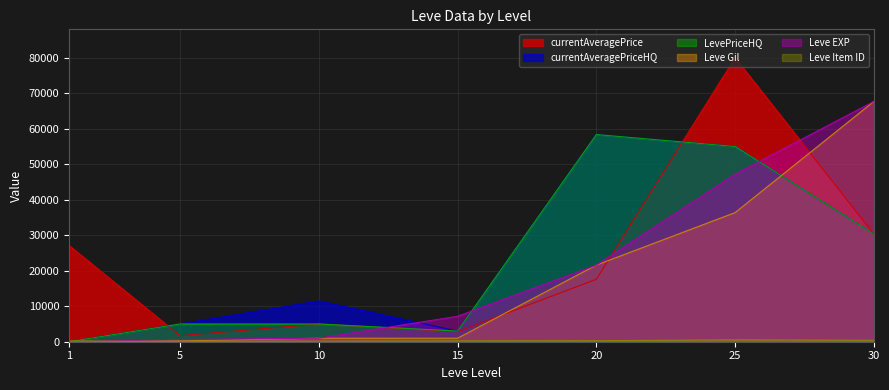

How many intersections are there between Leve Gil and LevePriceHQ?

2